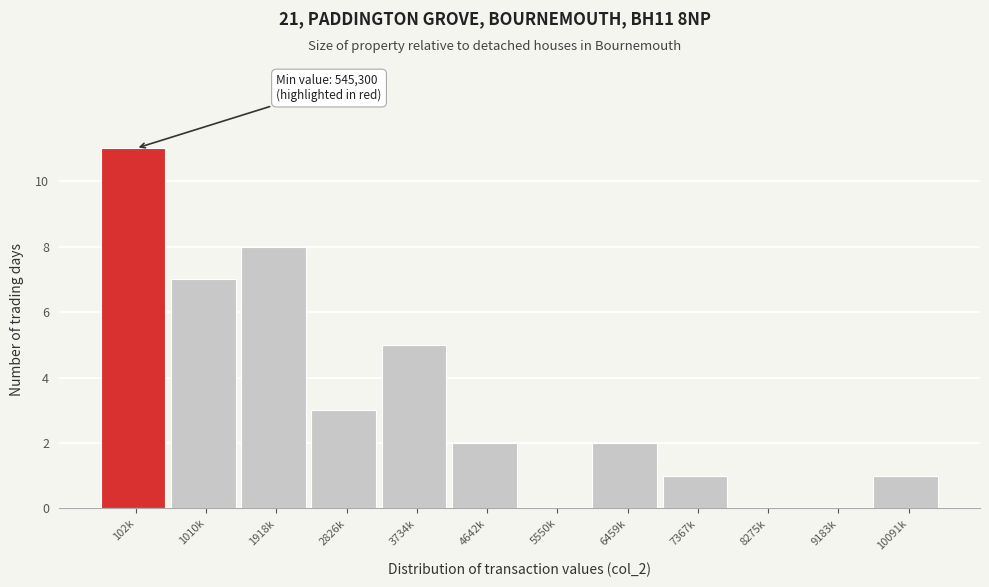

Reading left to right, list all the values displayed in this chart.

102k=11	1010k=7	1918k=8	2826k=3	3734k=5	4642k=2	5550k=0	6459k=2	7367k=1	8275k=0	9183k=0	10091k=1